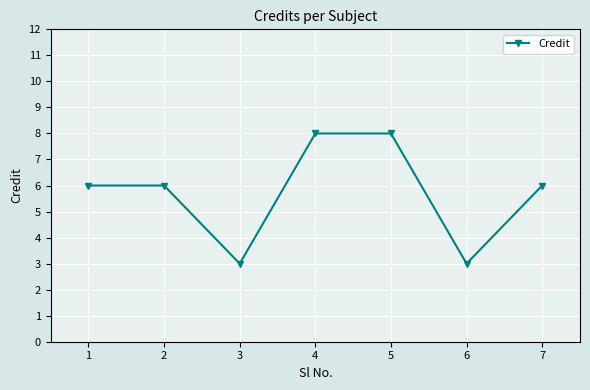

The chart shows a value of 1 at 5. True or false?

False